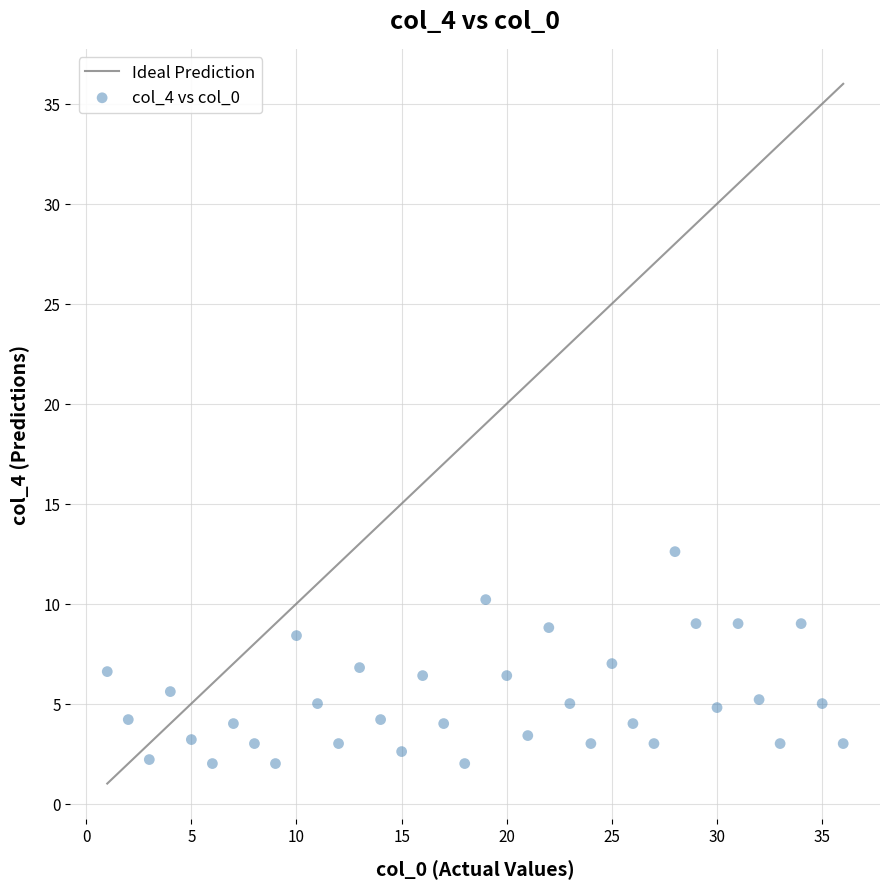

What is the range of Y values (max minus min)?

10.6